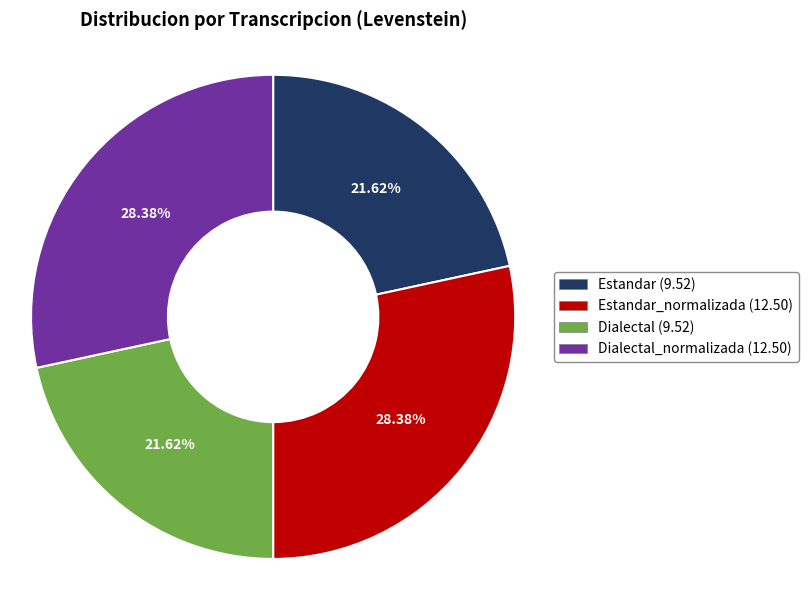

How many slices are in this pie chart?

4